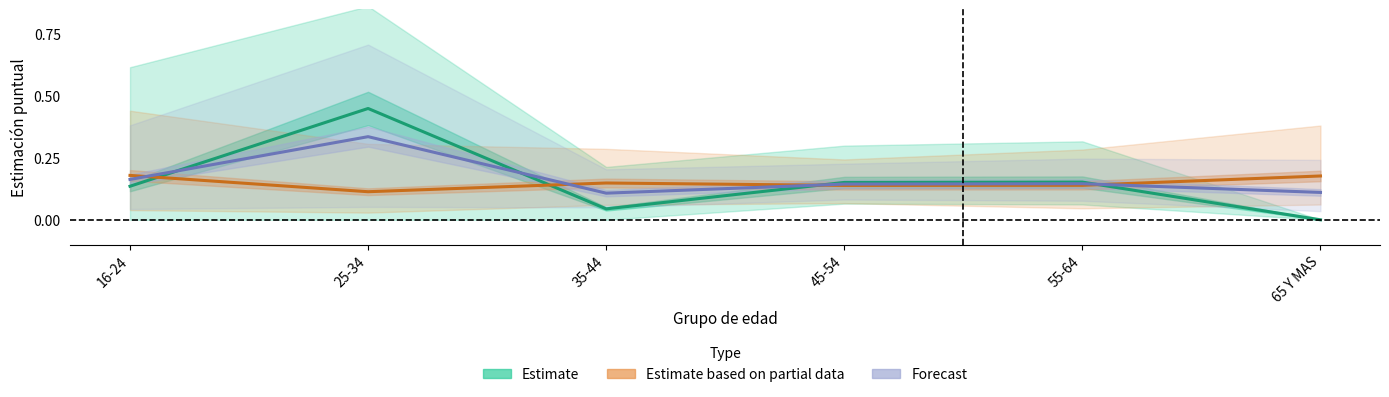

At how many categories does at least one series exceed 0?

6